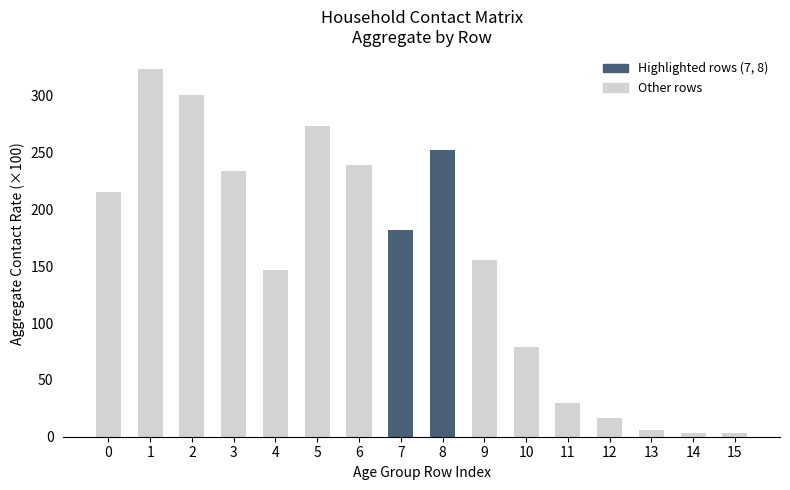

What is the difference between the values at 1 and 15?

320.3